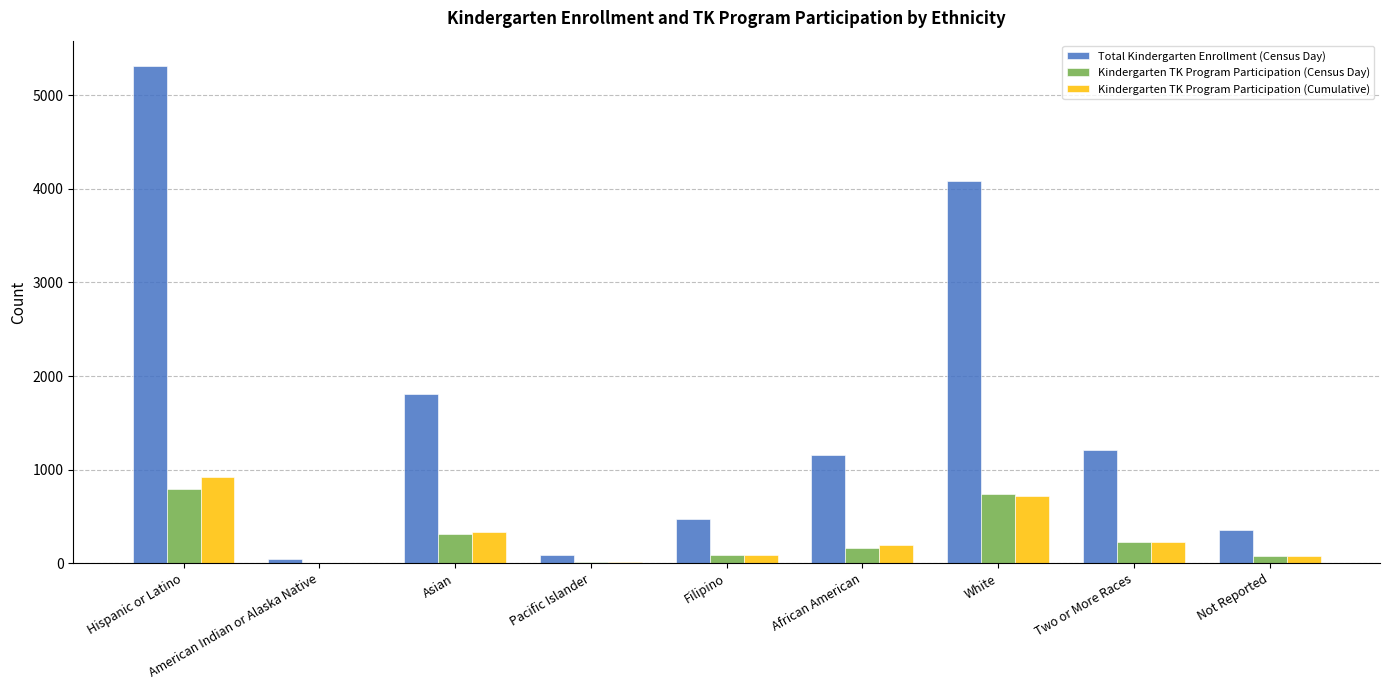

How many groups of bars are there?

9